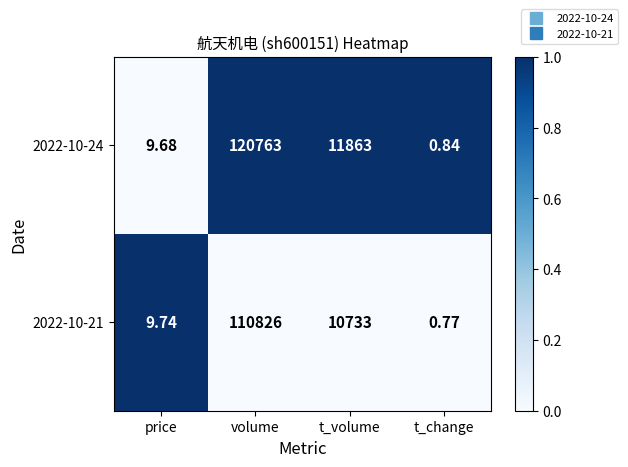

At which category is the sum across all series the highest?

volume